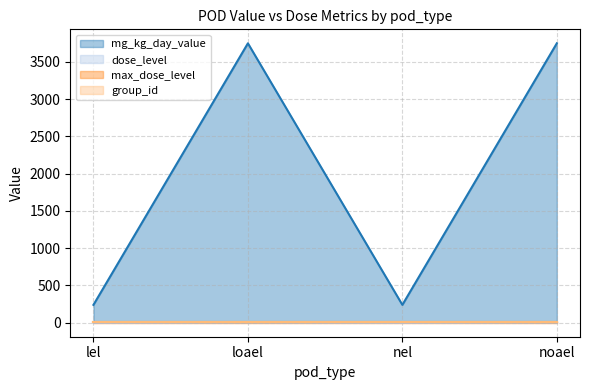

At which category is the sum across all series the highest?

loael